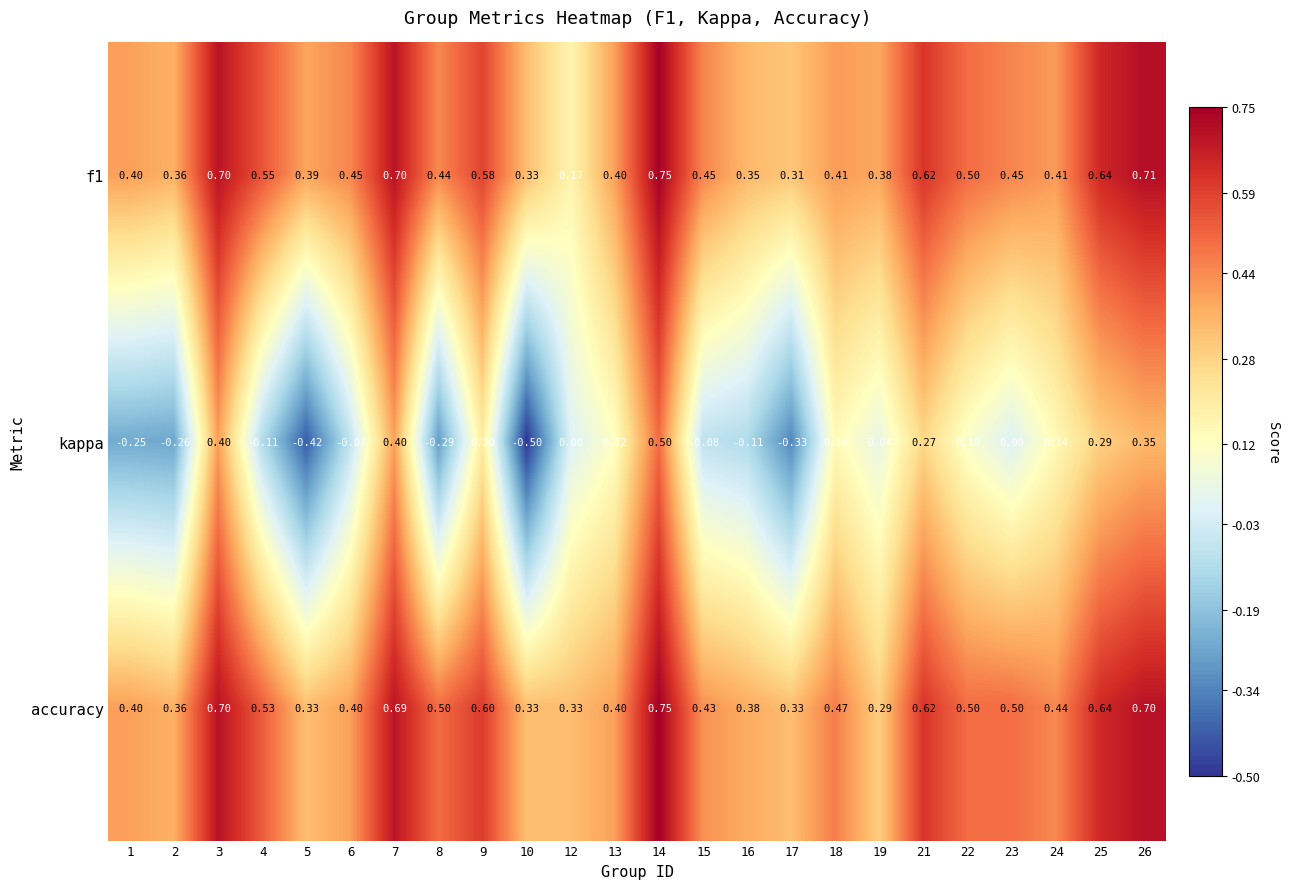

Is the value of accuracy at 17 greater than the value of f1 at 25?

No